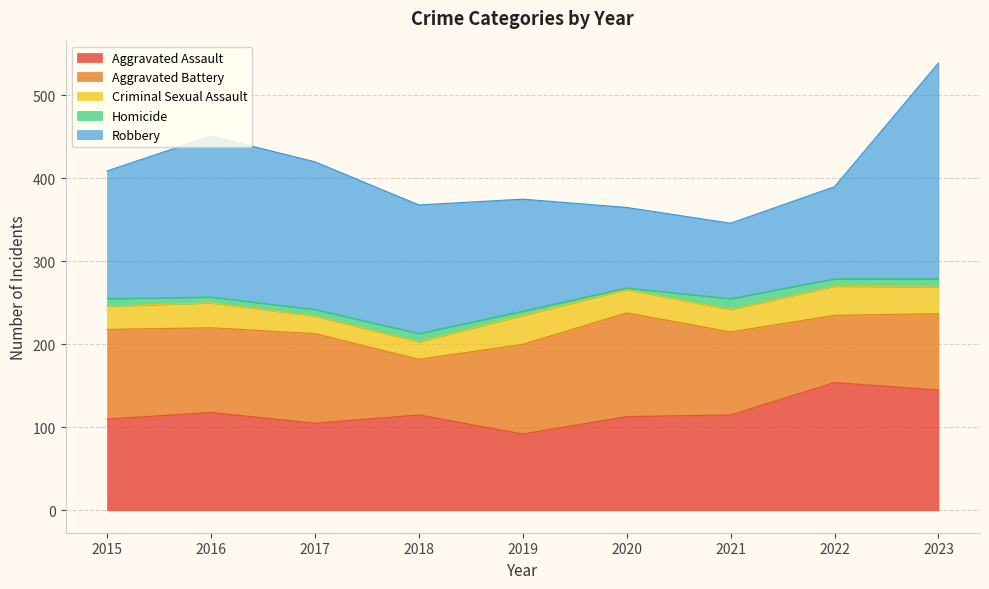

Between 2015 and 2022, which series saw the biggest shift?

Aggravated Assault